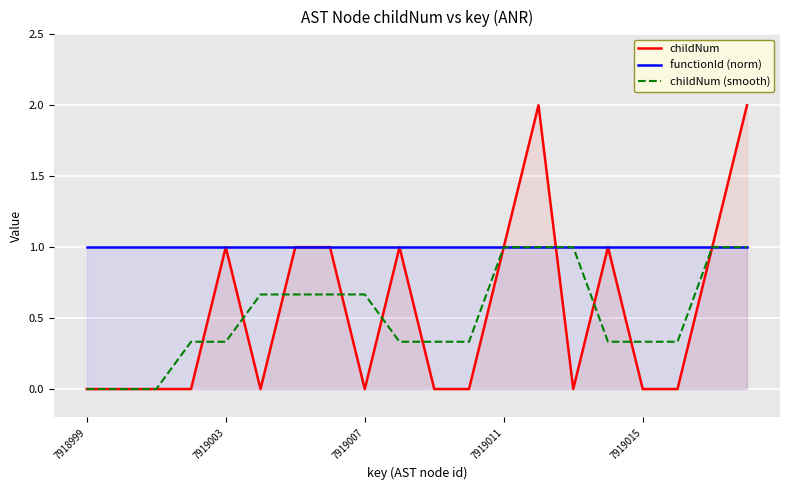

Reading left to right, extract all data points from this chart.

childNum: 0.0	0.0	0.0	0.0	1.0	0.0	1.0	1.0	0.0	1.0	0.0	0.0	1.0	2.0	0.0	1.0	0.0	0.0	1.0	2.0
functionId (norm): 1.0	1.0	1.0	1.0	1.0	1.0	1.0	1.0	1.0	1.0	1.0	1.0	1.0	1.0	1.0	1.0	1.0	1.0	1.0	1.0
childNum (smooth): 0.0	0.0	0.0	0.3	0.3	0.7	0.7	0.7	0.7	0.3	0.3	0.3	1.0	1.0	1.0	0.3	0.3	0.3	1.0	1.0